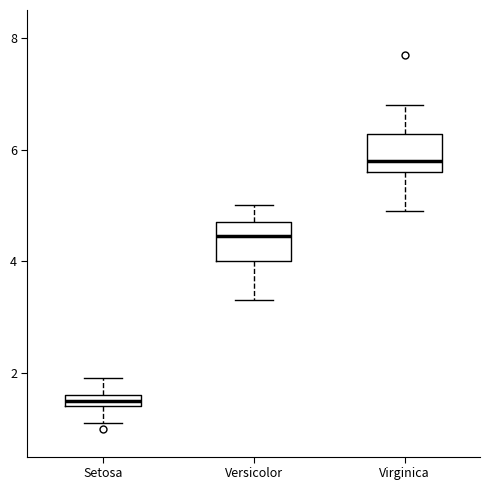

Which box's median line is the highest?

Virginica